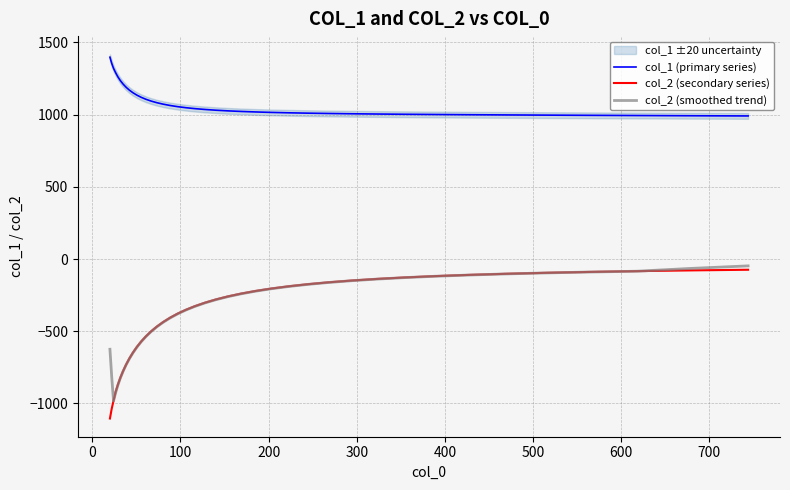

What is the minimum value for col_2 (smoothed trend)?

-982.9